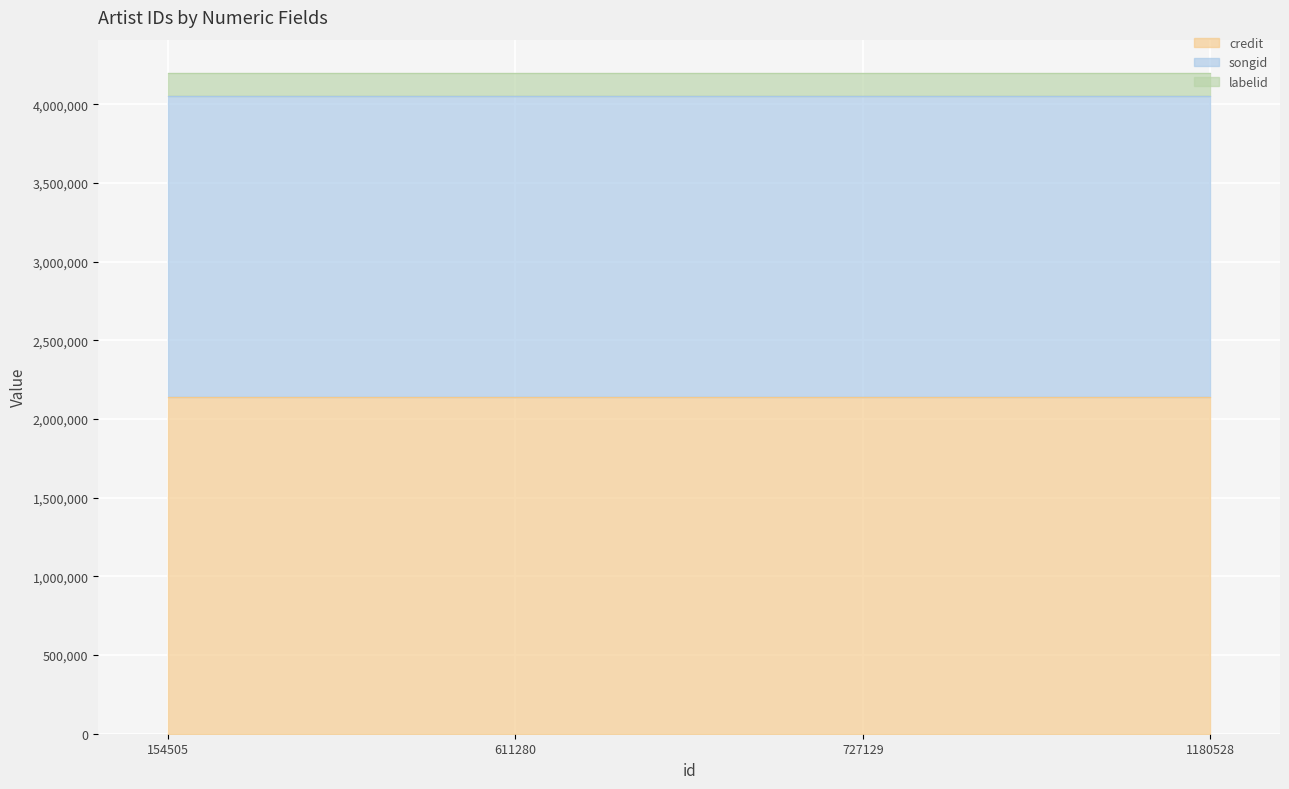

True or false: credit and labelid intersect in this chart.

False